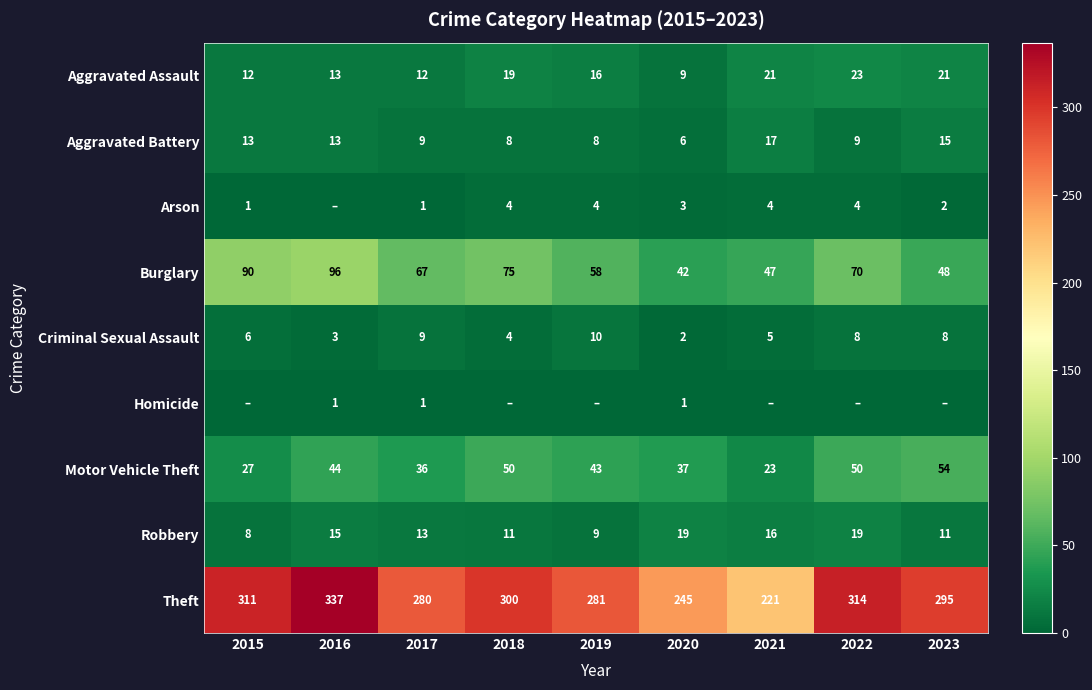

What is the sum of the Aggravated Assault values at 2019 and 2023?

37